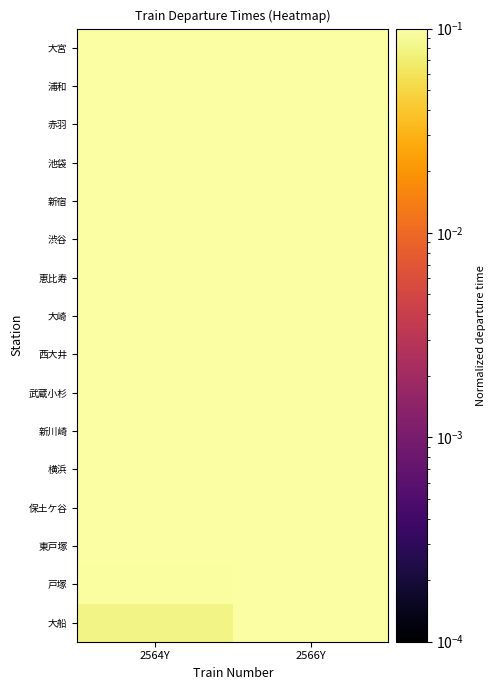

Reading right to left, transcribe all the data shown in this chart.

大船: 2566Y=0.4	2564Y=0.1
戸塚: 2566Y=0.4	2564Y=0.1
東戸塚: 2566Y=0.4	2564Y=0.1
保土ケ谷: 2566Y=0.4	2564Y=0.1
横浜: 2566Y=0.4	2564Y=0.1
新川崎: 2566Y=0.5	2564Y=0.2
武蔵小杉: 2566Y=0.5	2564Y=0.2
西大井: 2566Y=0.5	2564Y=0.2
大崎: 2566Y=0.5	2564Y=0.3
恵比寿: 2566Y=0.5	2564Y=0.4
渋谷: 2566Y=0.5	2564Y=0.4
新宿: 2566Y=0.7	2564Y=0.4
池袋: 2566Y=0.7	2564Y=0.4
赤羽: 2566Y=0.7	2564Y=0.4
浦和: 2566Y=0.8	2564Y=0.5
大宮: 2566Y=0.8	2564Y=0.5